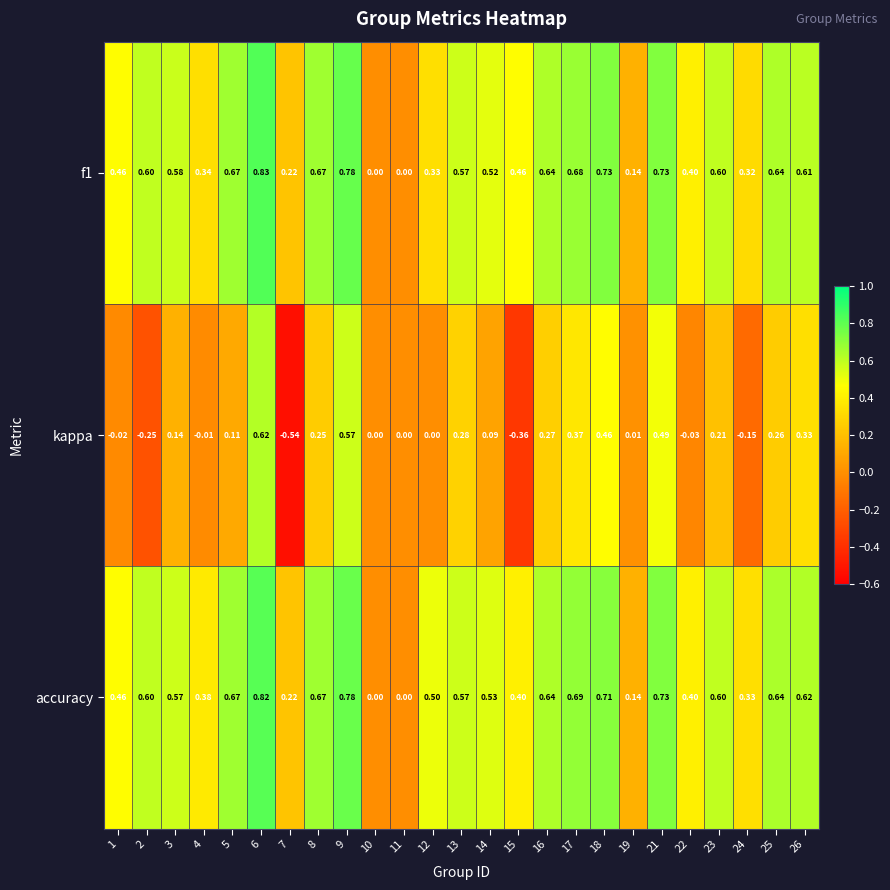

Which series has the largest total across all categories?

accuracy